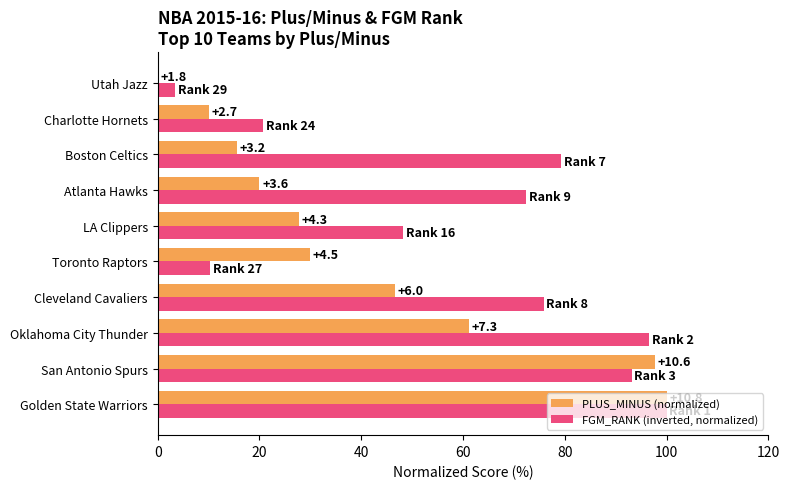

Rank the series by their average value, from highest to lowest.

FGM_RANK (inverted, normalized), PLUS_MINUS (normalized)